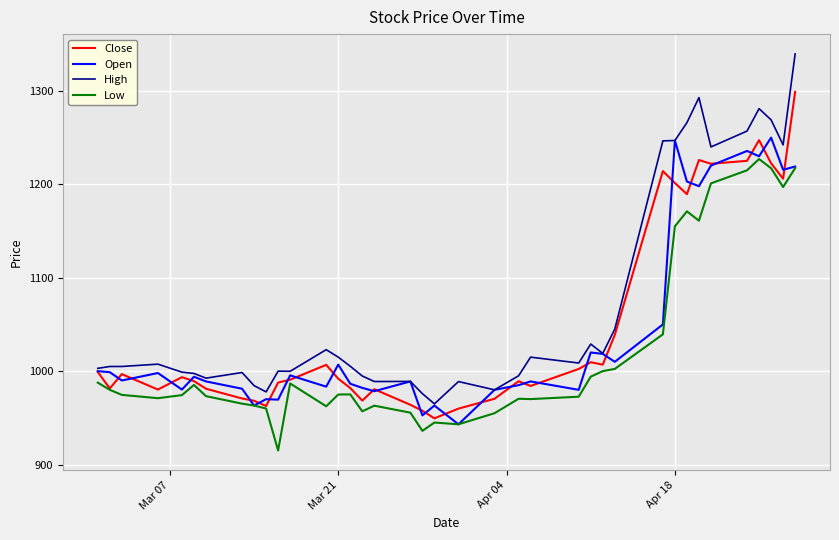

Does the chart display data point markers on the line(s)?

No